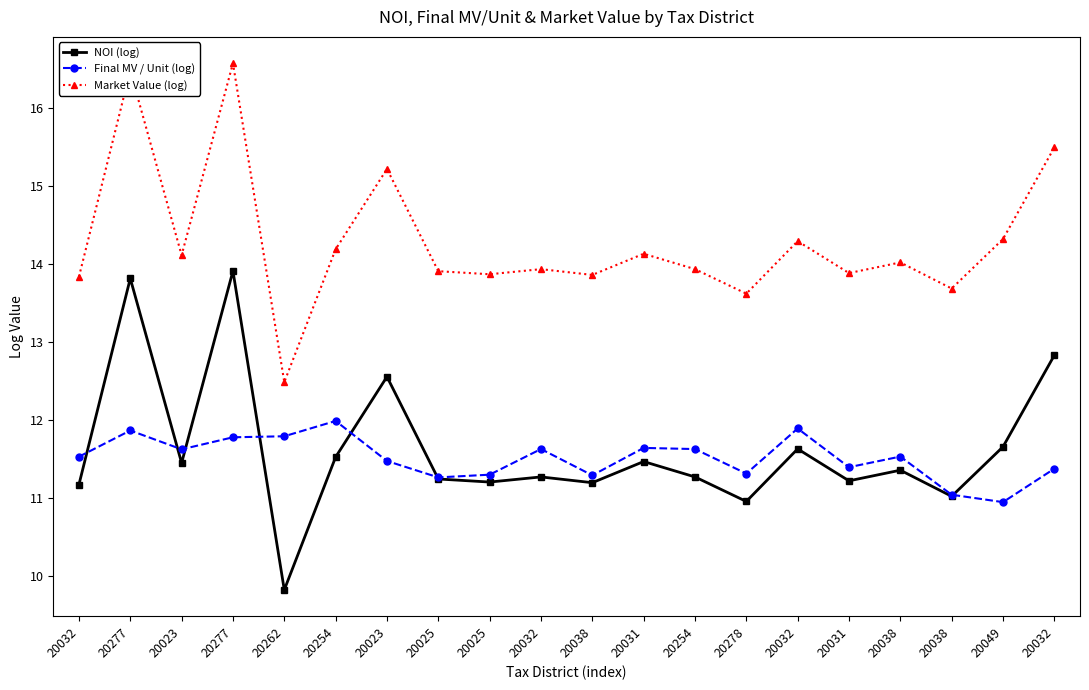

What is the difference between the maximum and minimum values in the NOI (log) series?

4.1